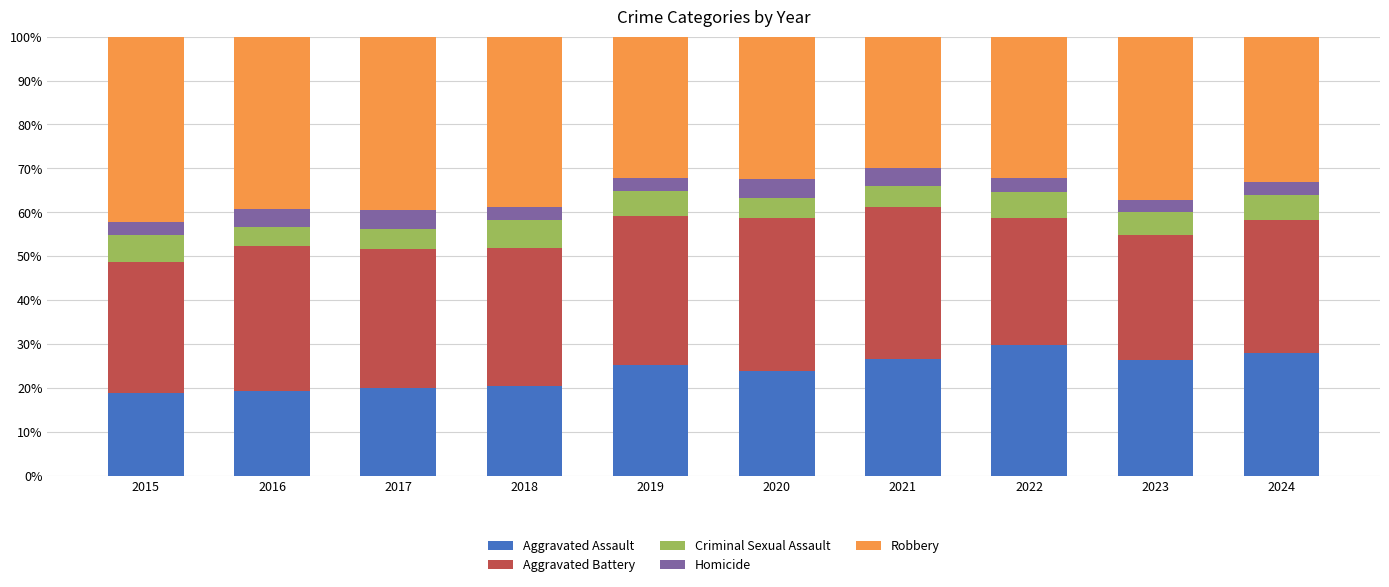

What is the difference between the maximum and minimum values in the Aggravated Assault series?

10.9